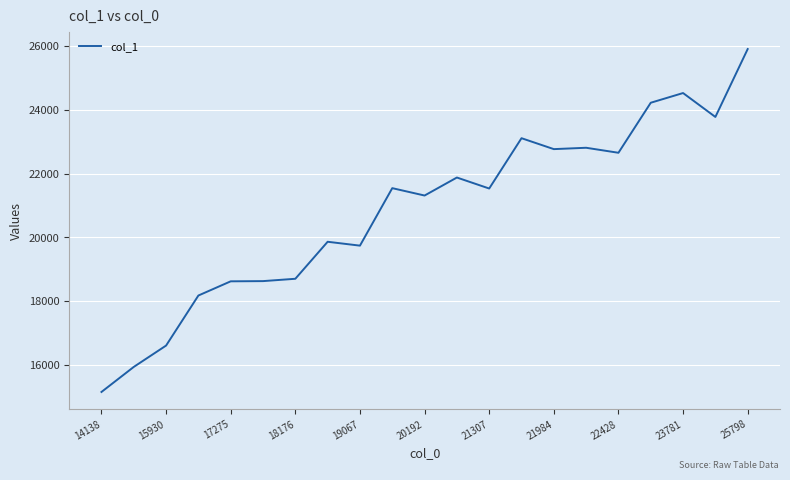

What is the difference between the maximum and minimum values?

10763.5